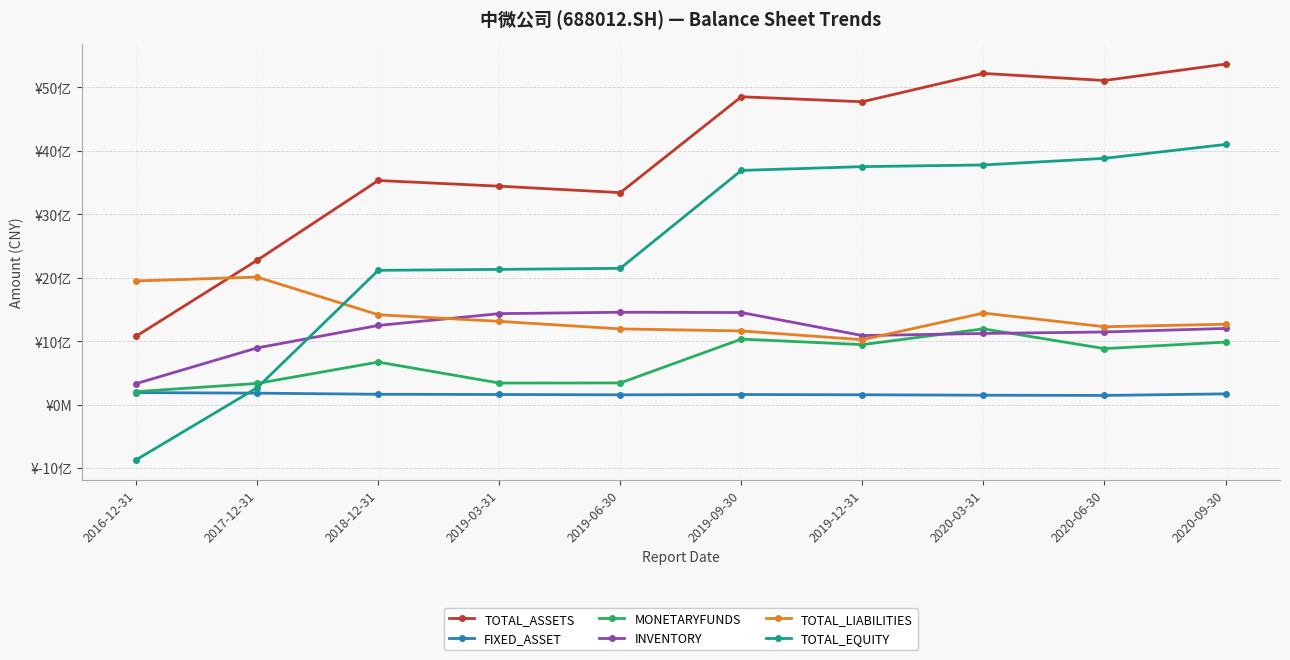

True or false: INVENTORY and TOTAL_ASSETS intersect in this chart.

False